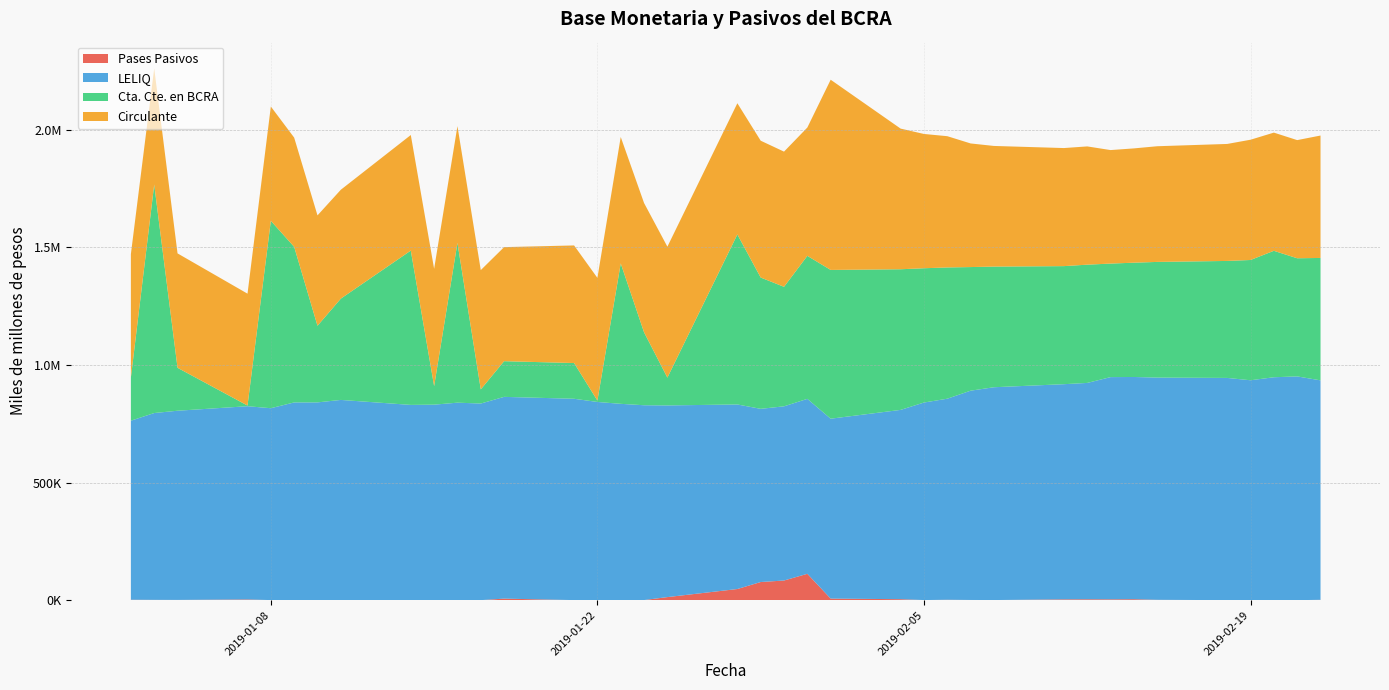

Reading left to right, what are all the values shown in this chart?

Pases Pasivos: 1833	1295	1084	3032	305	45	244	124	82	678	373	122	6586	273	53	472	483	13060	47431	77151	83581	112096	6713	4180	467	1744	857	503	3466	3820	3576	4102	1513	85	176	297	11	1537
LELIQ: 761398	794499	804507	821745	815998	840865	840827	851417	830269	830715	839509	836004	857975	856186	842839	834469	828443	815096	784788	736504	740777	743976	765000	805000	840000	855000	890000	905000	915000	920000	945000	945000	945000	945000	935000	947660	951535	933230
Cta. Cte. en BCRA: 183322	971541	182586	2842	796845	661581	325878	430743	656285	78971	679535	60295	151717	151934	5978	597211	310108	118247	723049	558307	508165	608165	632618	598043	571039	558165	525679	513040	502069	502894	482732	486031	491917	497497	511430	537681	502425	520541
Circulante: 525096	494590	486492	475785	486048	464551	469383	463033	491444	498718	496311	507225	485066	500089	521675	537485	549852	556804	557902	581921	574878	545695	808840	598043	571039	558165	525679	513040	502069	502894	482732	486031	491917	497497	511430	502633	502425	520541